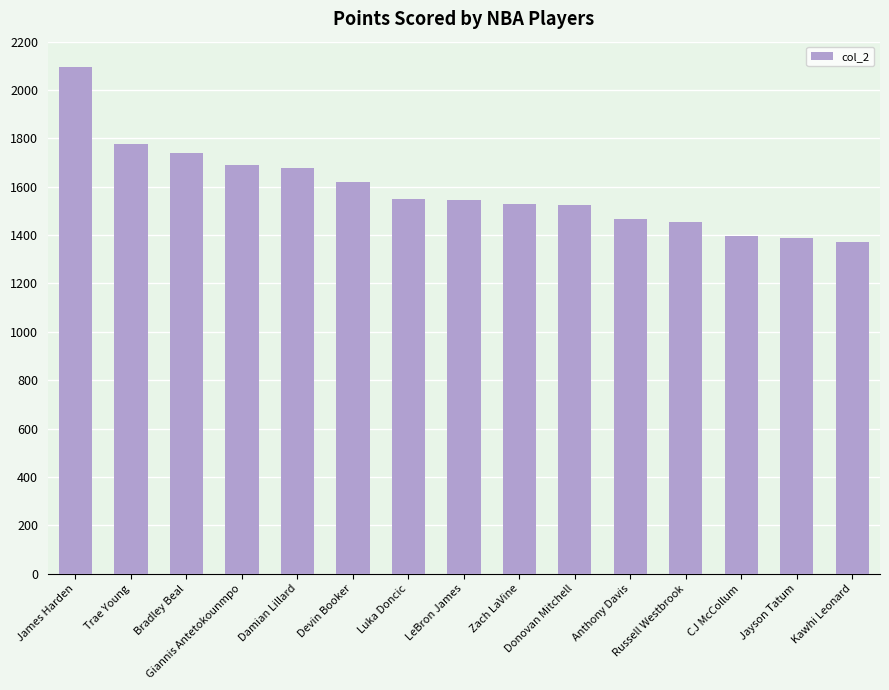

What is the value of the 6th bar from the left?

1619